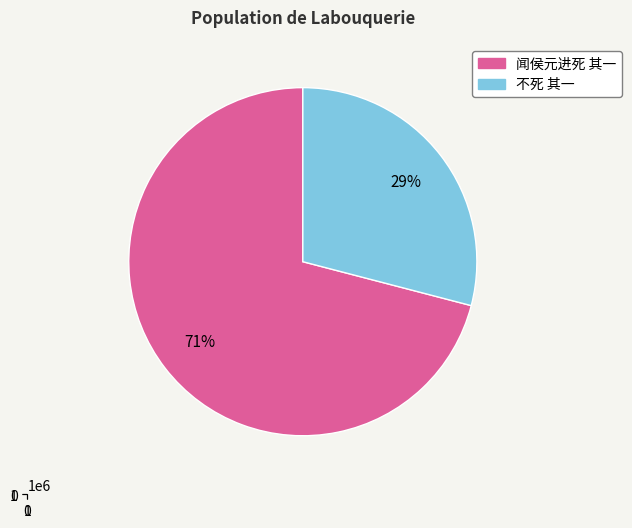

To the nearest percent, what is the combined percentage of 不死 其一 and 闻侯元进死 其一?

100%